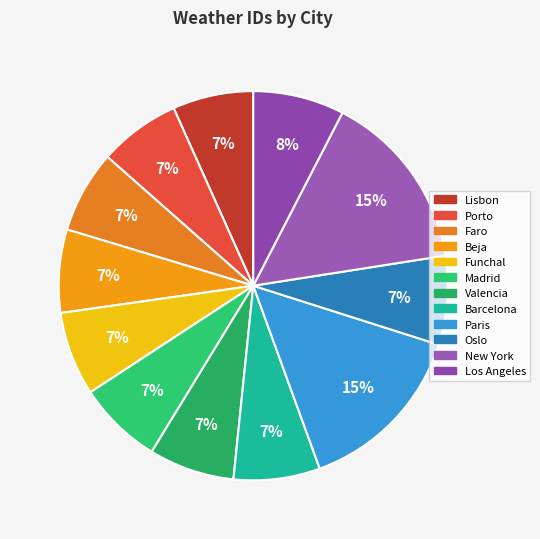

Count the number of slices in the pie.

12